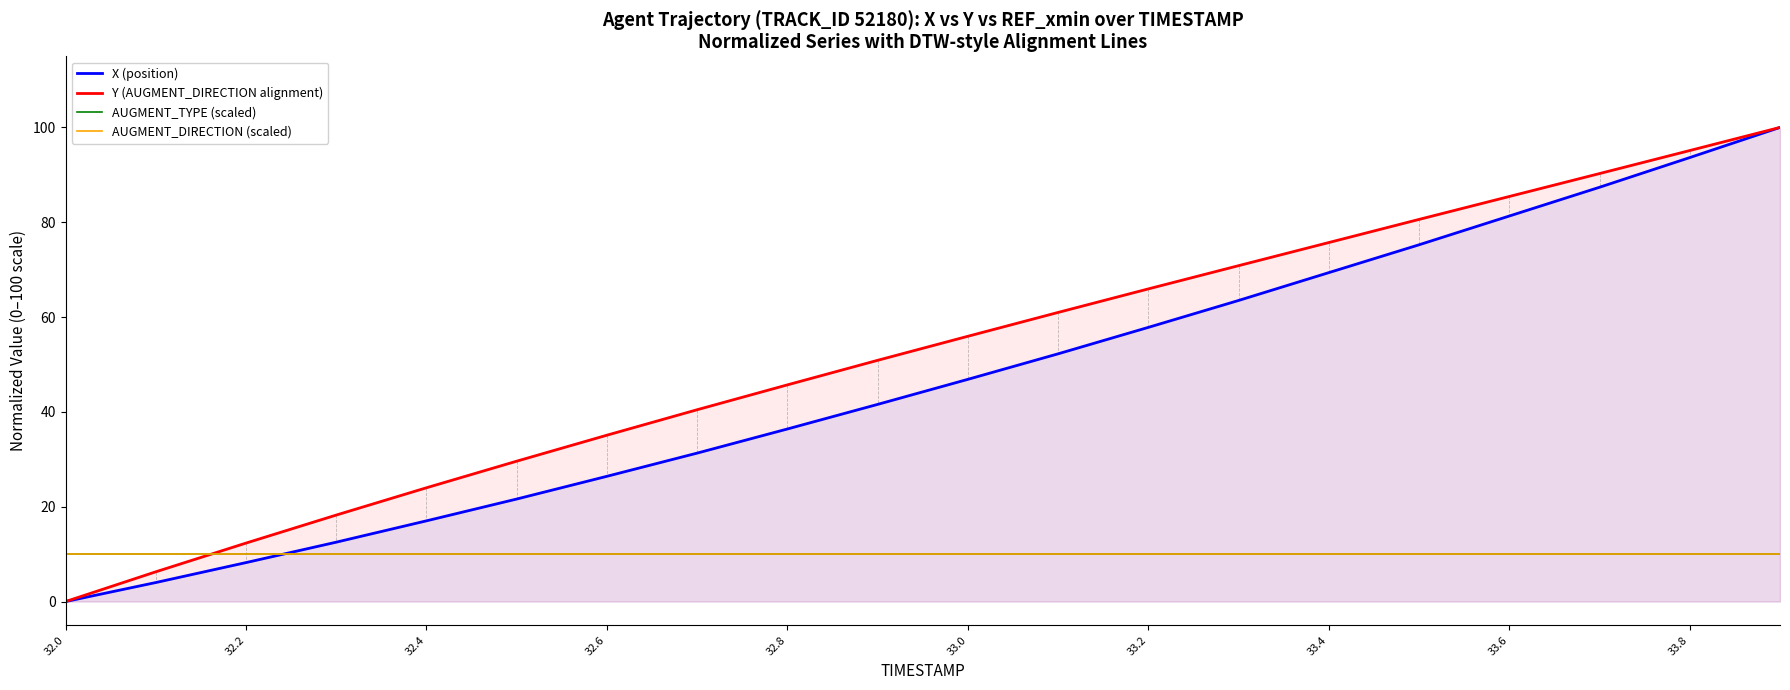

How many categories are shown in the chart?

20